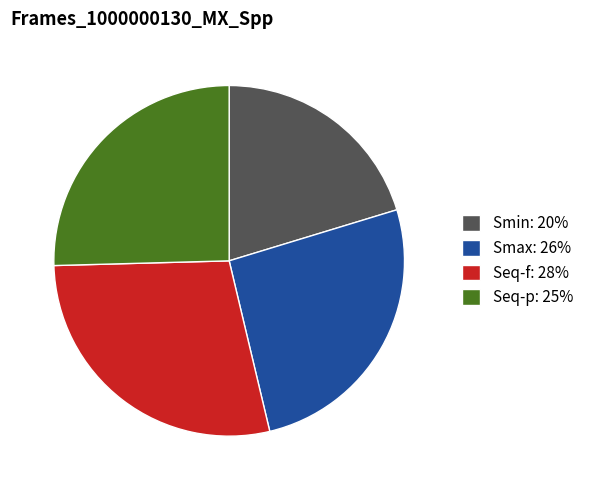

Is there any slice that represents more than half of the pie?

No